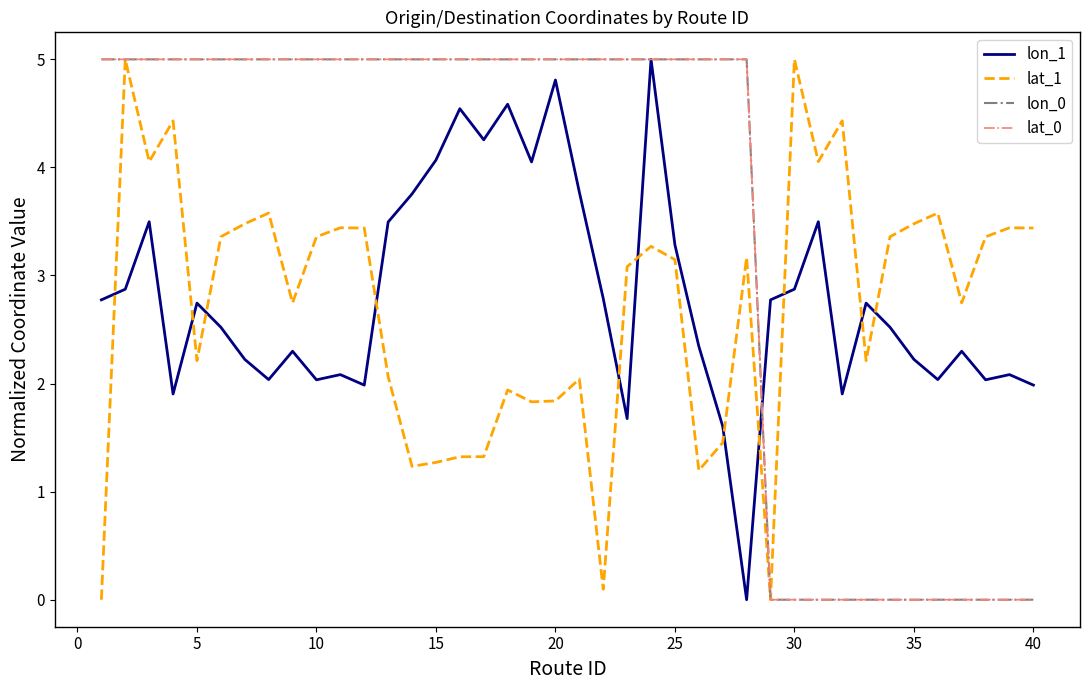

What is the value of the lon_1 point at the 35th from the left?

2.2